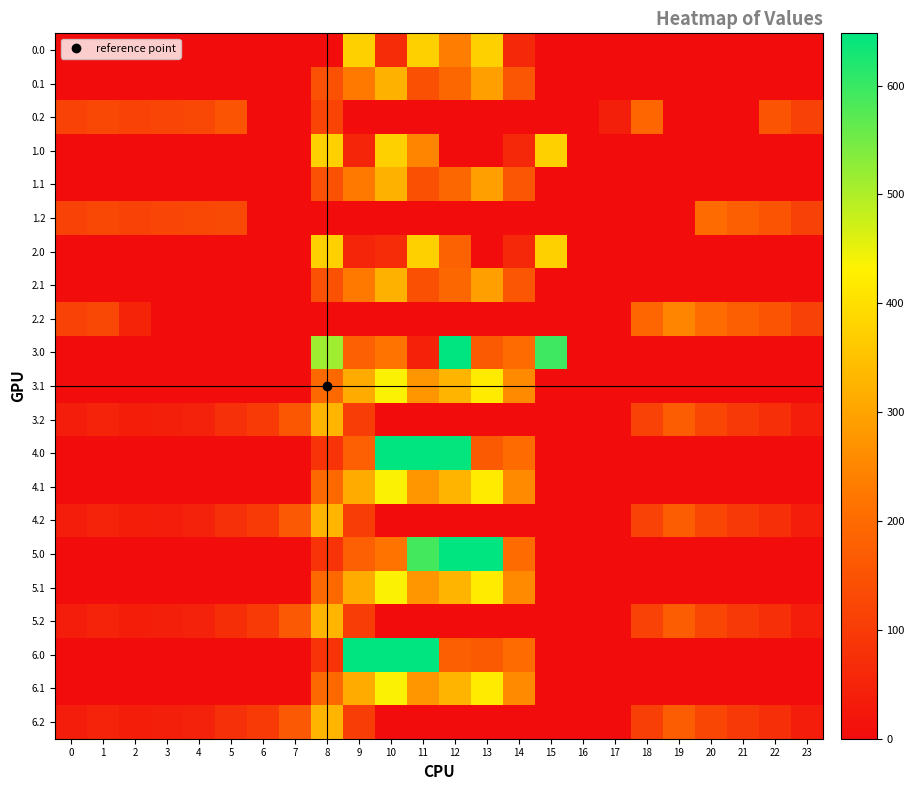

Which series has the largest range (max minus min)?

5.0